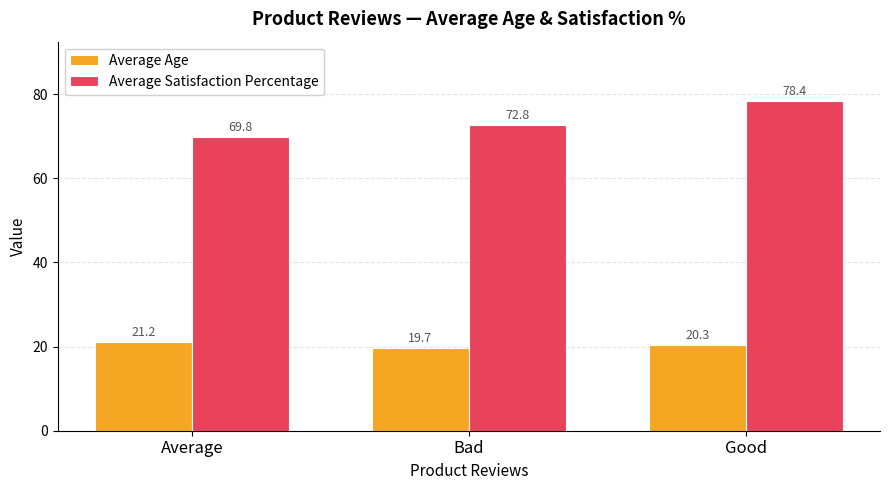

What is the difference between the maximum and second lowest values in the Average Age series?

0.9